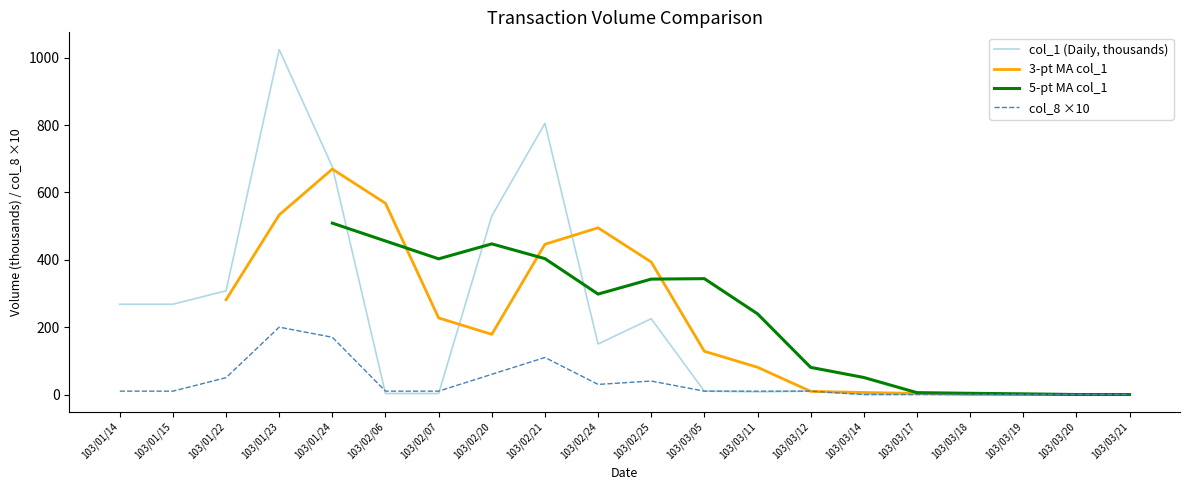

What is the label of the 9th point from the left?

103/02/21